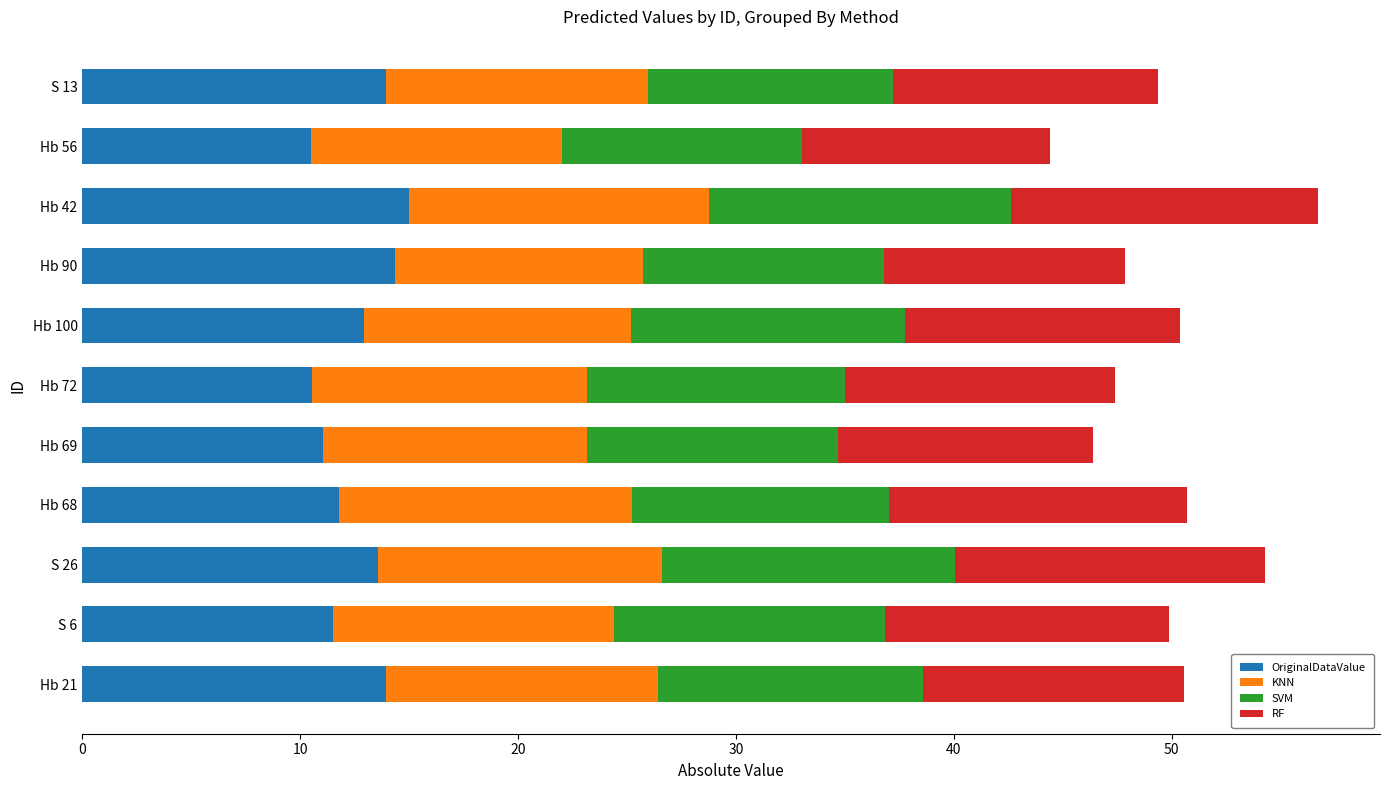

What is the sum of all OriginalDataValue values?

139.2